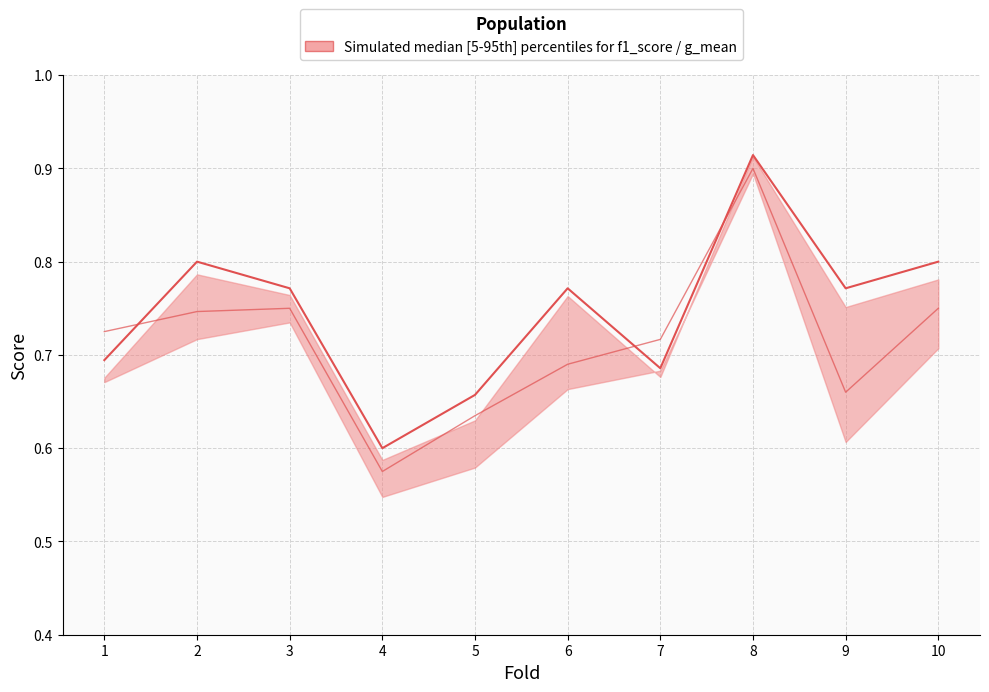

The value of auc at 3 is 0.8. True or false?

True